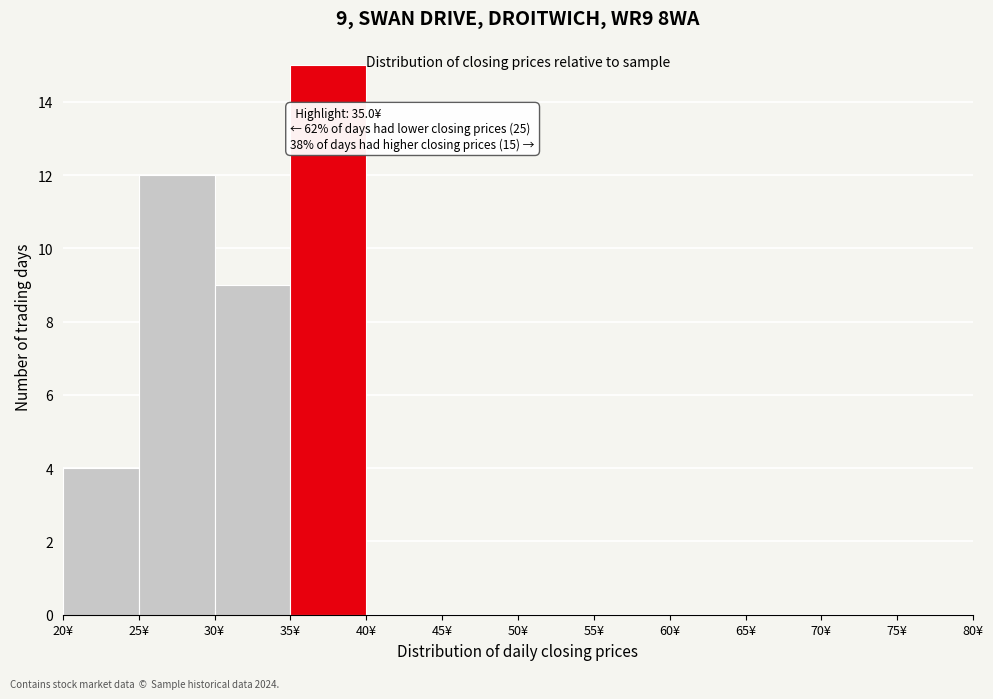

Which range on the x-axis has the tallest bar?

35 to 40